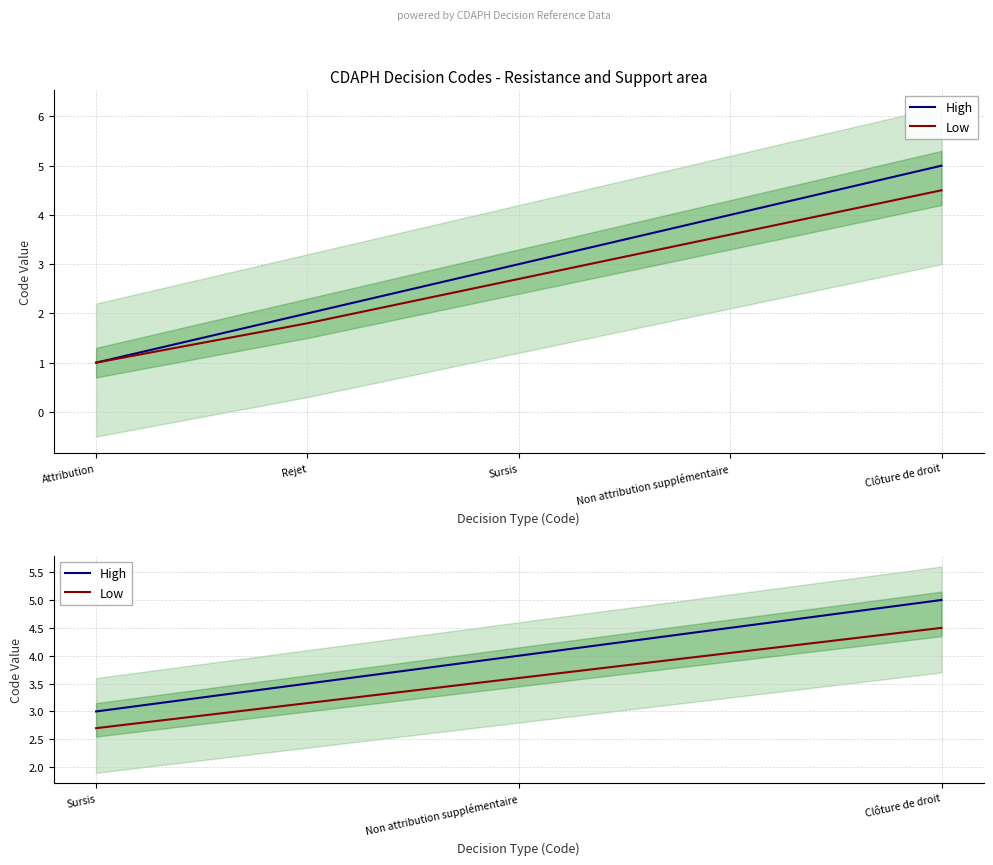

Which series has the largest total across all categories?

High